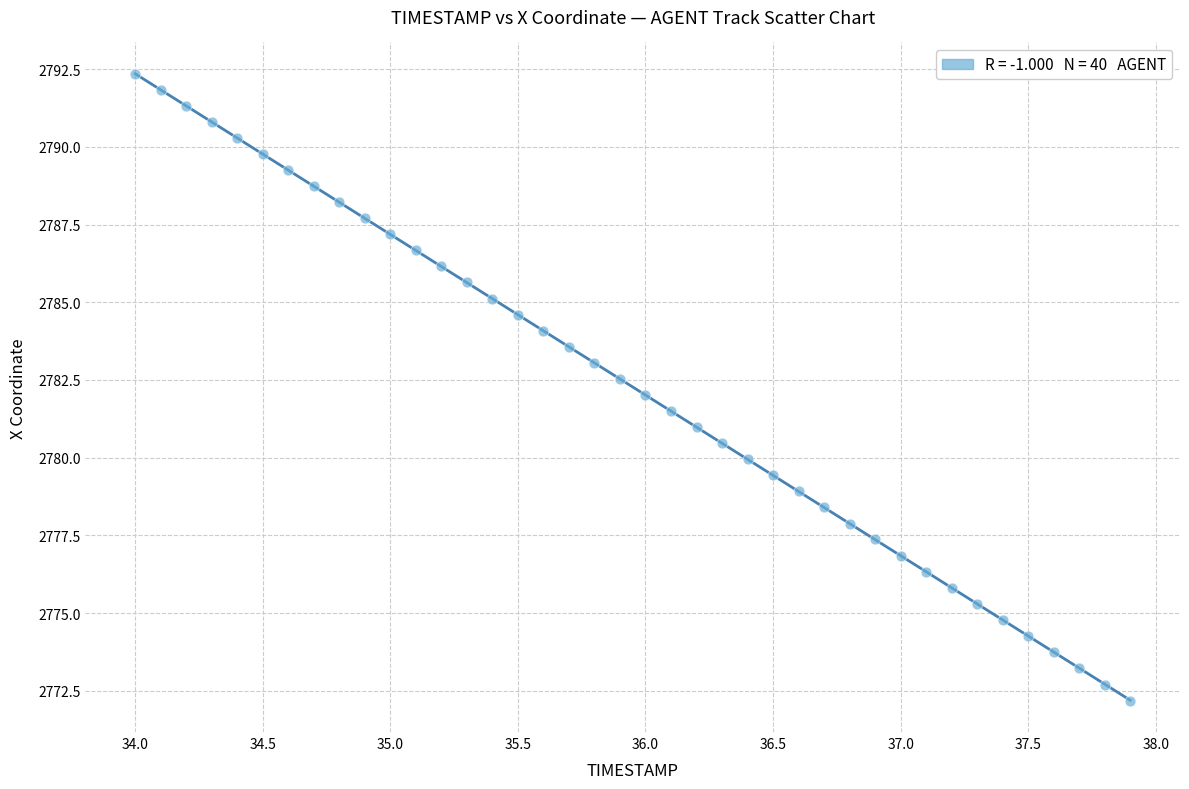

What is the range of X values (max minus min)?

3.9